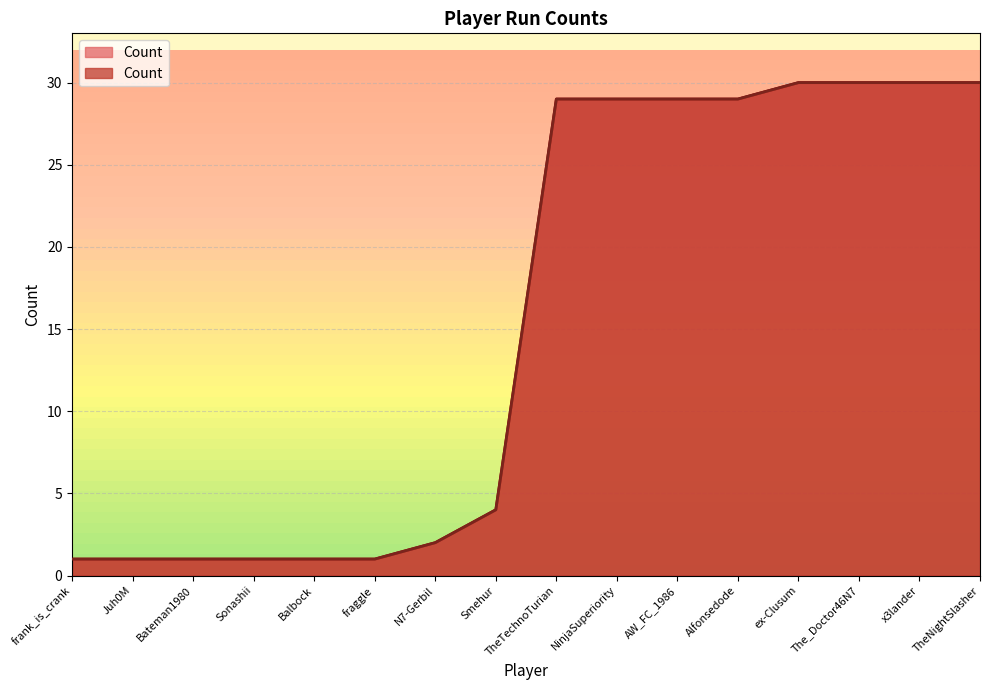

How many distinct data groups are displayed?

1